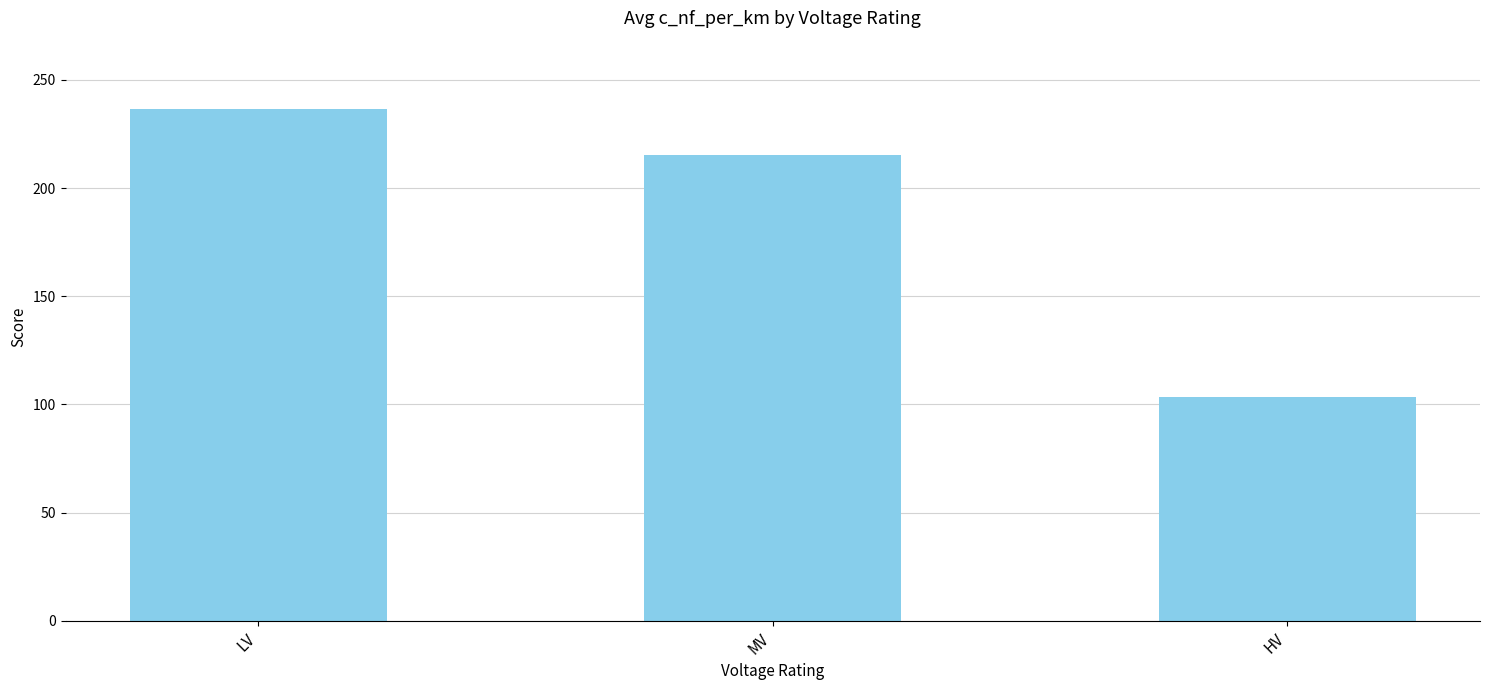

How many bars are there in total?

3